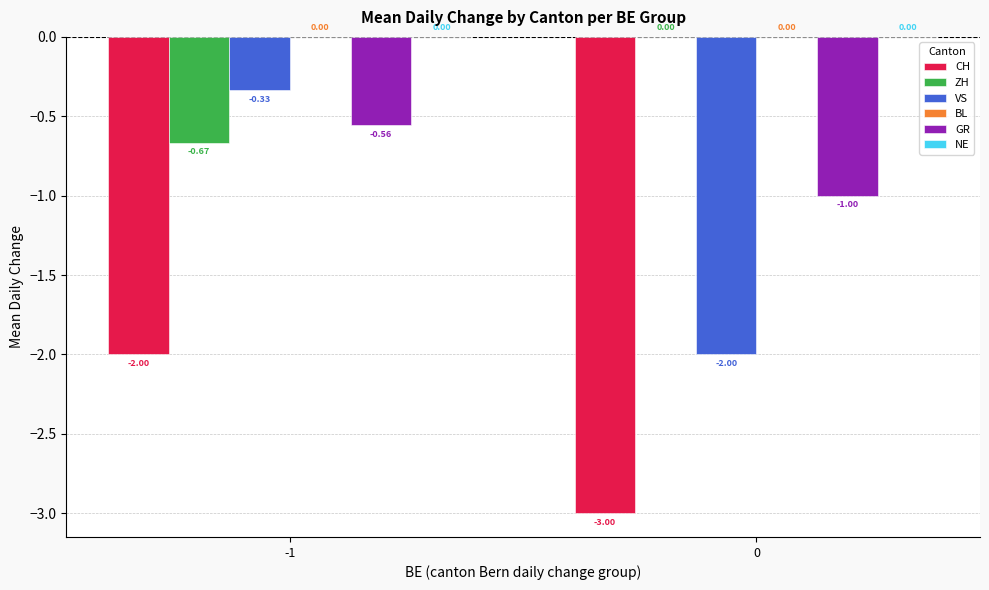

Are the bars grouped side by side (vs. stacked)?

Yes